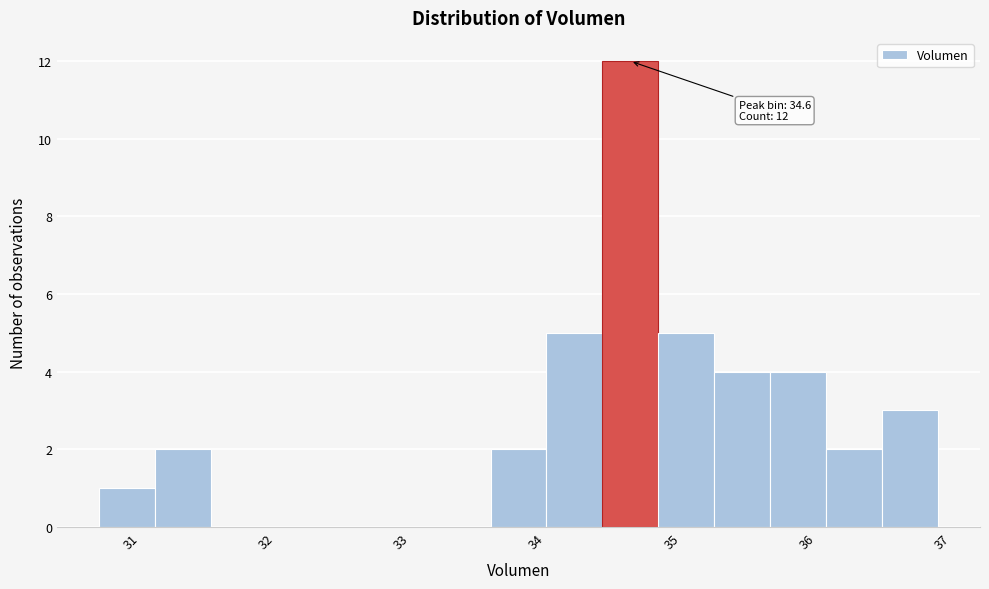

Which range on the x-axis has the tallest bar?

34.4 to 34.8